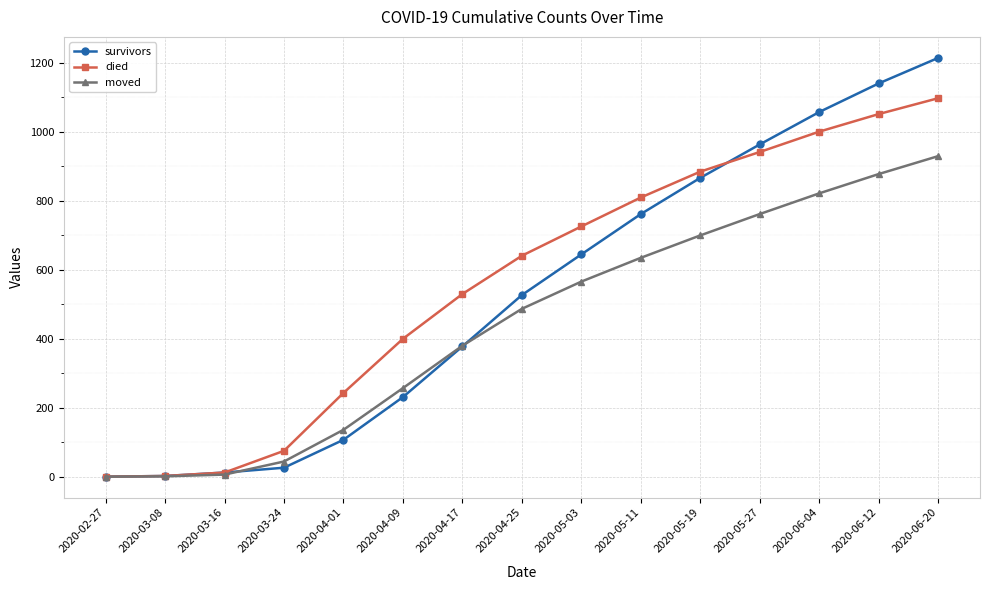

Rank the series at 2020-04-01 from highest to lowest value.

died, moved, survivors